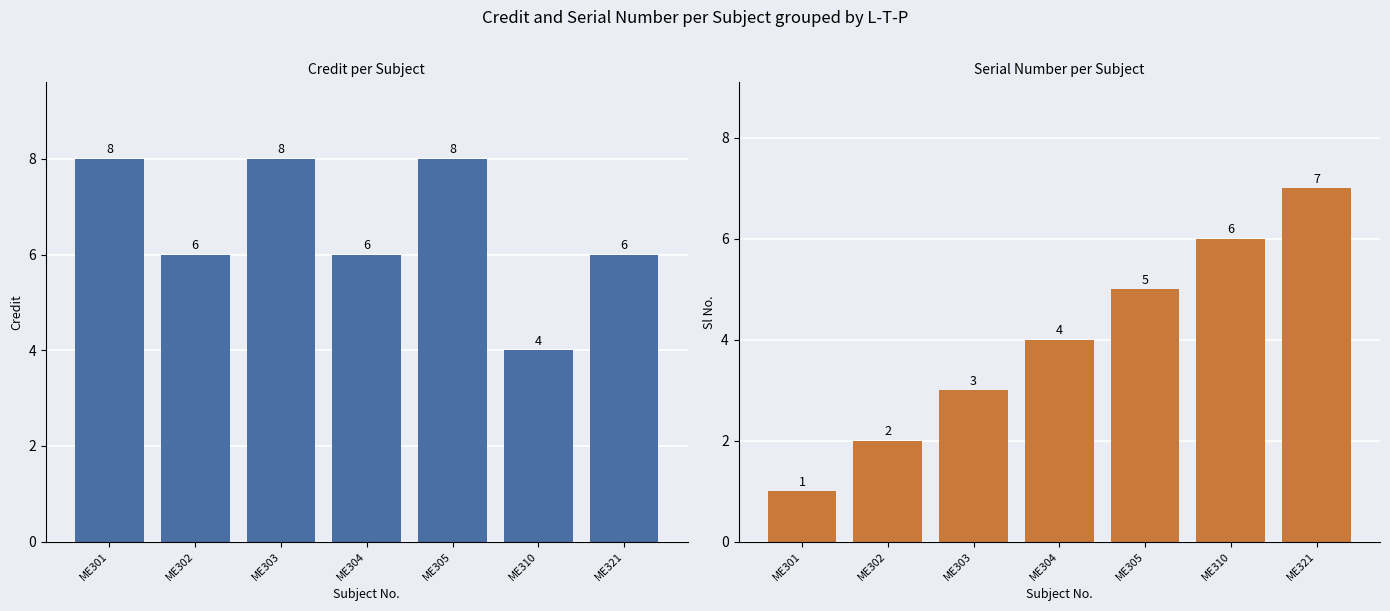

List the series in order of their peak value, highest first.

Credit, Sl No.